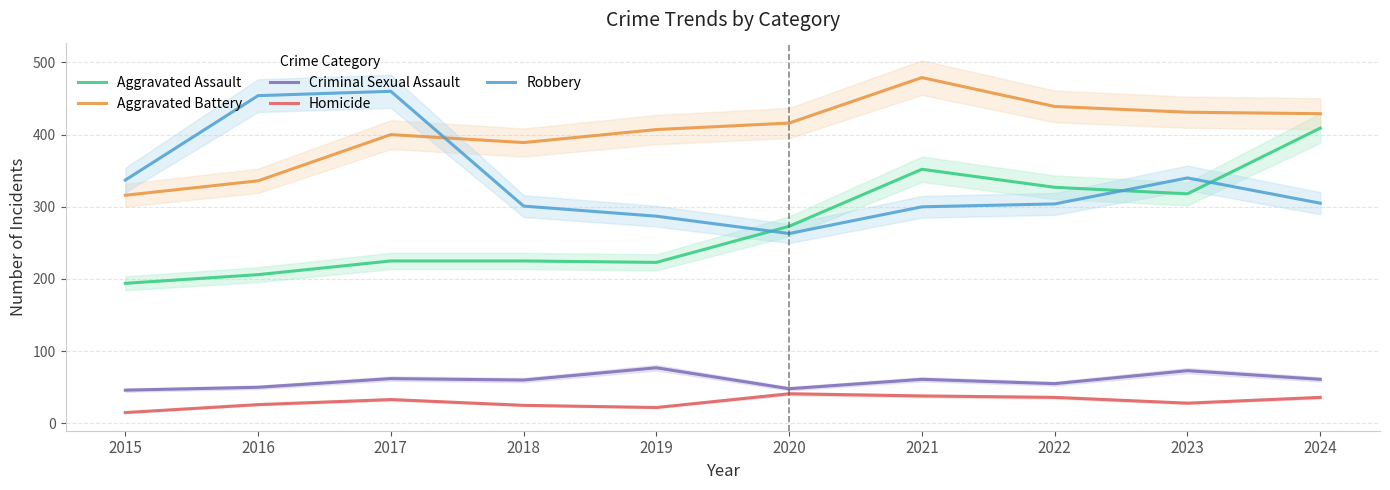

Where is Homicide nearest to the value 28?

2023